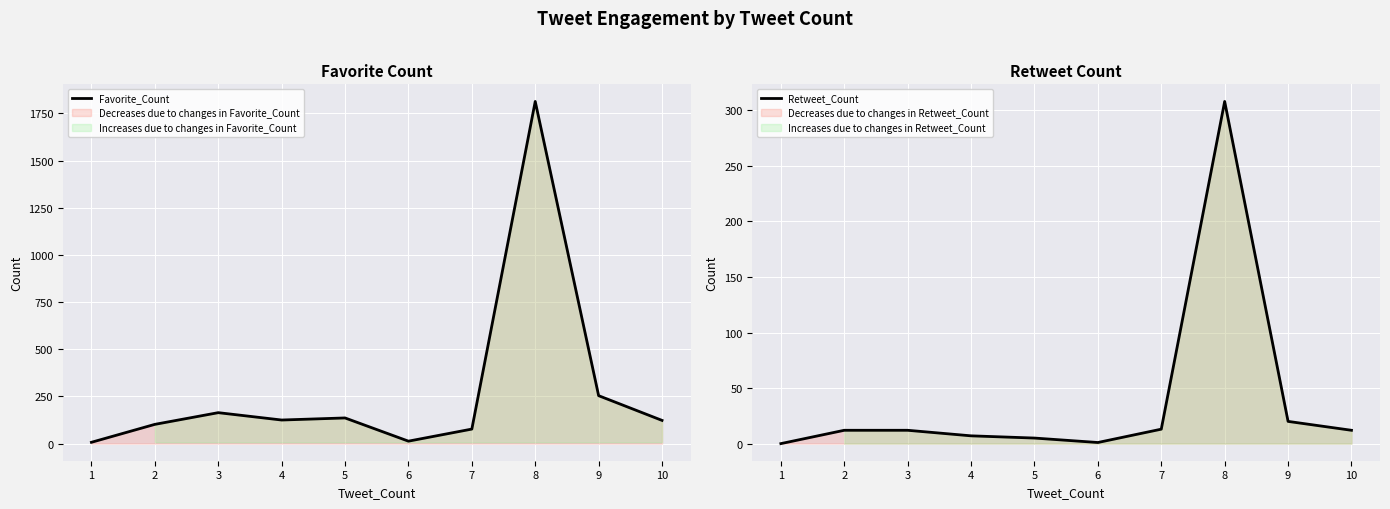

What is the spread (max minus min) of values at 3?

152